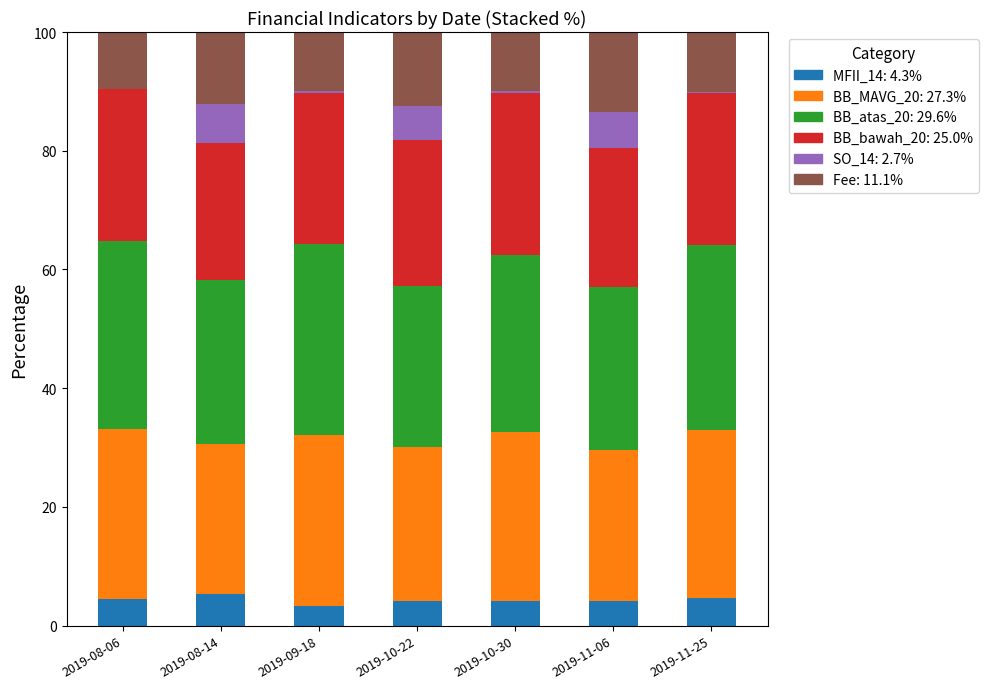

What is the total value across all series at 2019-10-22?

100.0